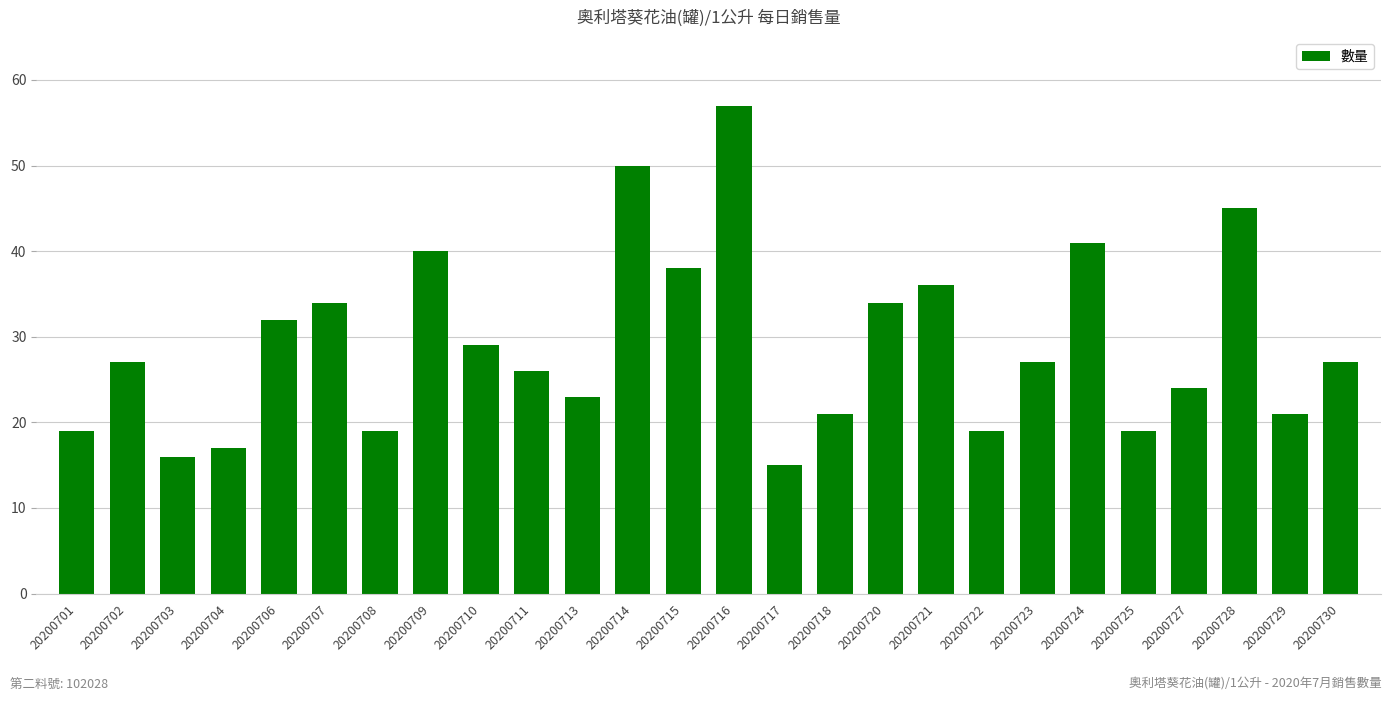

True or false: the data shows 27 at 20200723.

True